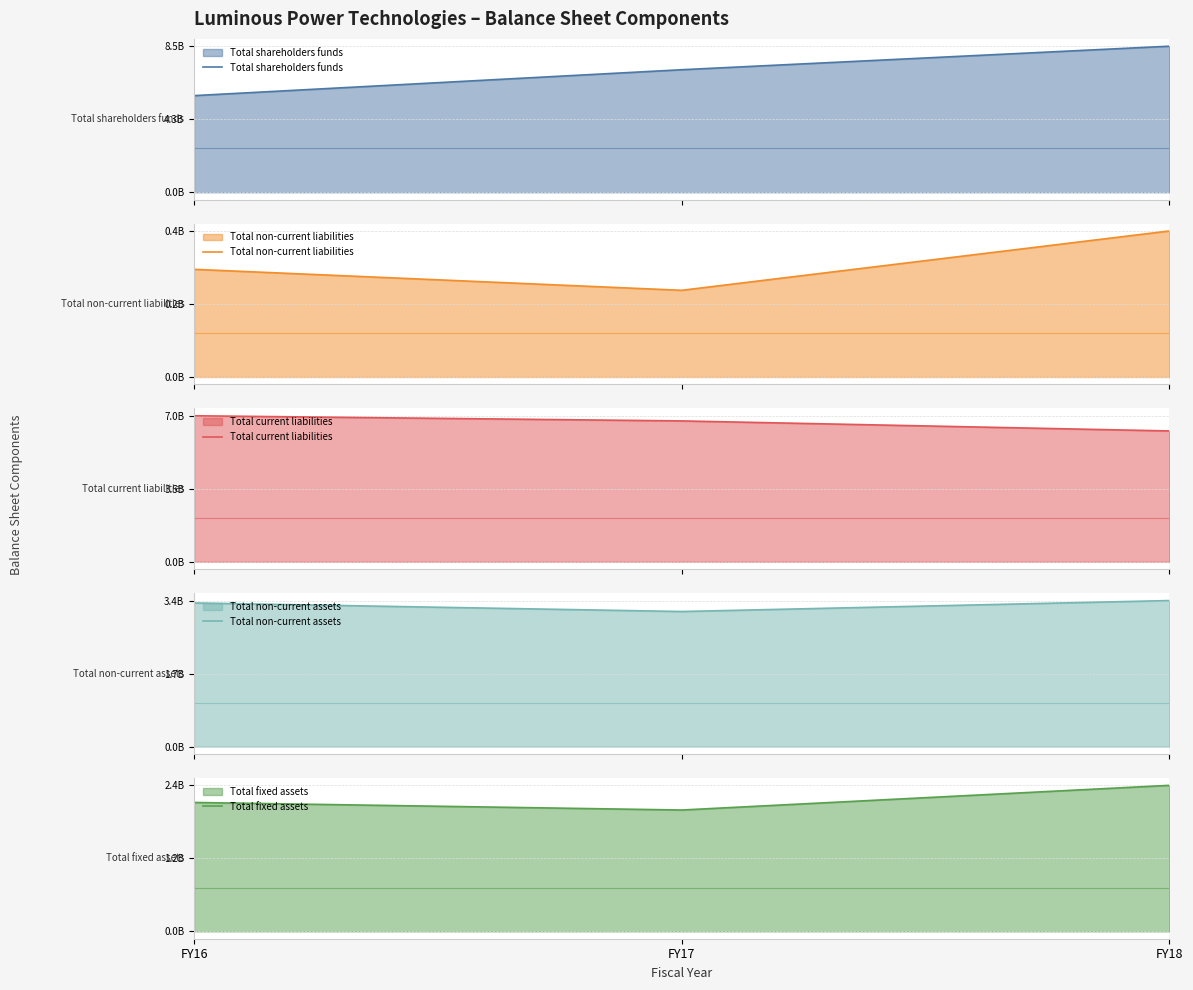

Reading left to right, transcribe all the data shown in this chart.

Total shareholders funds: 5625980000	7133478000	8503142000
Total non-current liabilities: 303021000	243980000	410856000
Total current liabilities: 6975480000	6729508000	6250325000
Total non-current assets: 3386464000	3184164000	3442610000
Total fixed assets: 2150325000	2024206000	2435715000